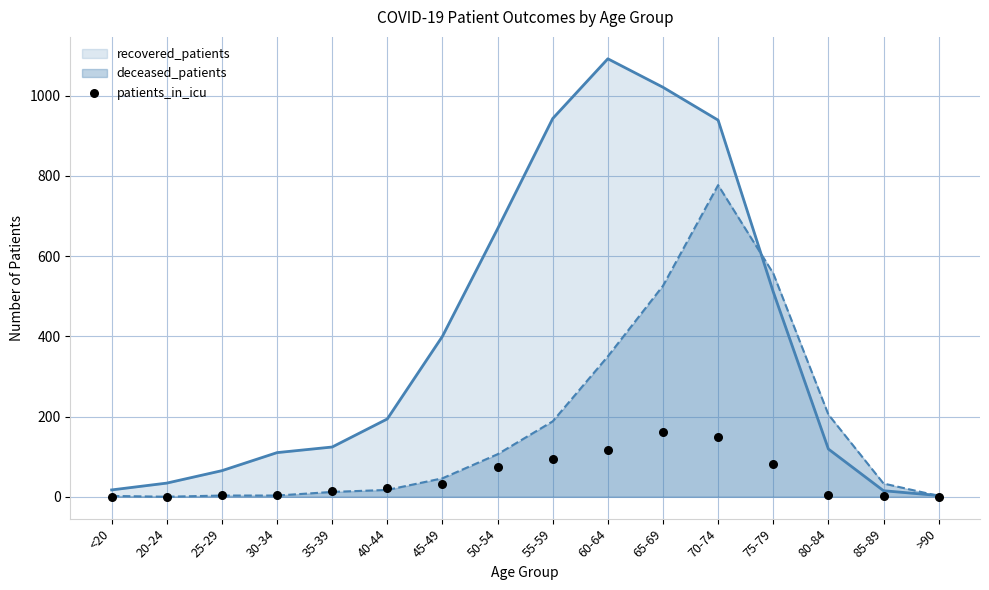

The value of recovered_patients at 75-79 is 511. True or false?

True